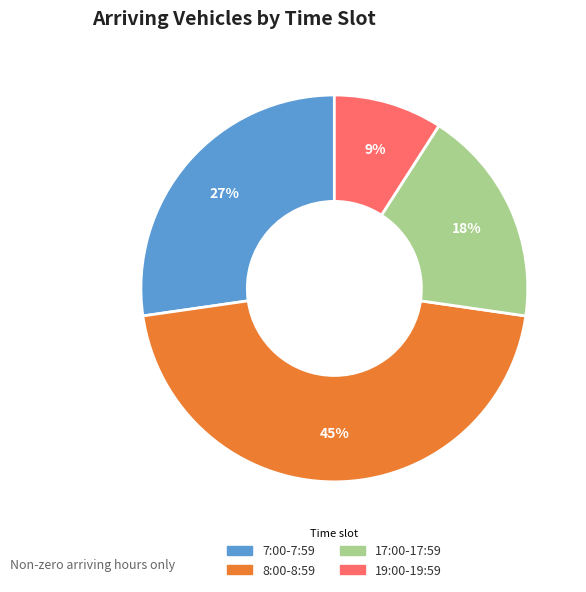

Rank the categories by value from lowest to highest.

19:00-19:59, 17:00-17:59, 7:00-7:59, 8:00-8:59